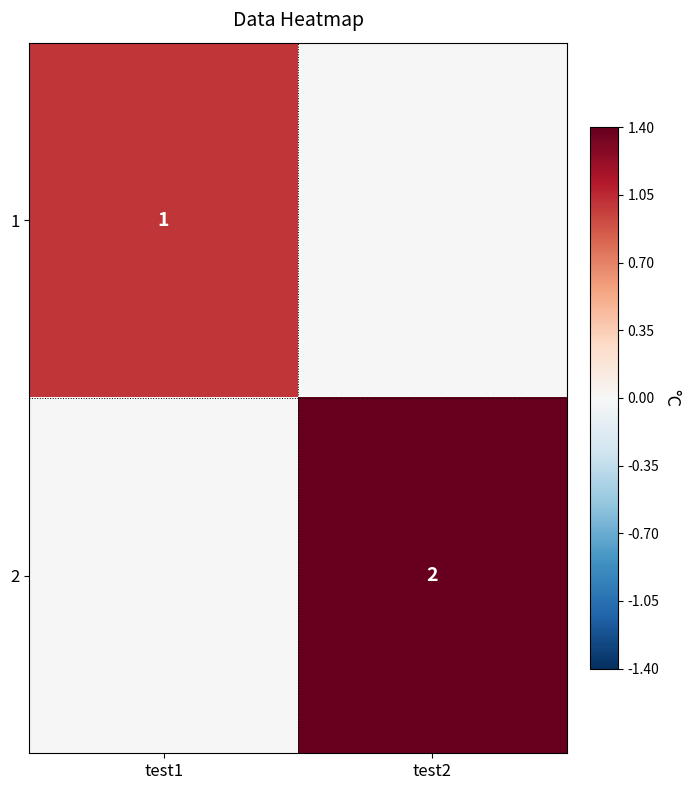

What is the difference between the highest and lowest values at test2?

2